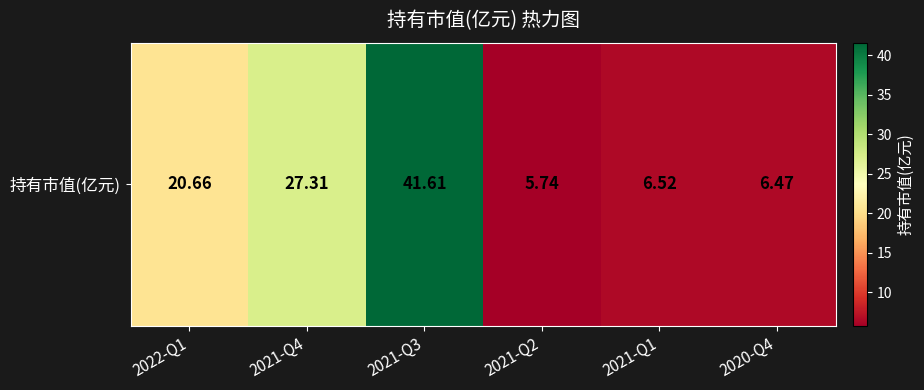

What is the sum of the values at 2021-Q1 and 2022-Q1?

27.2